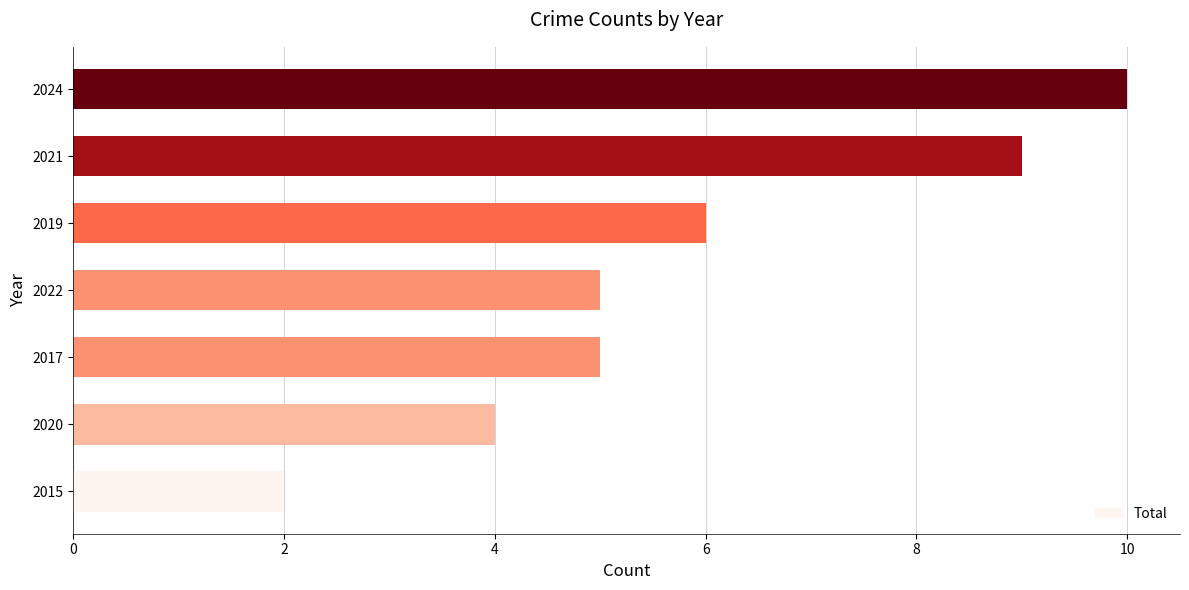

What is the change in value from 2017 to 2024?

+5